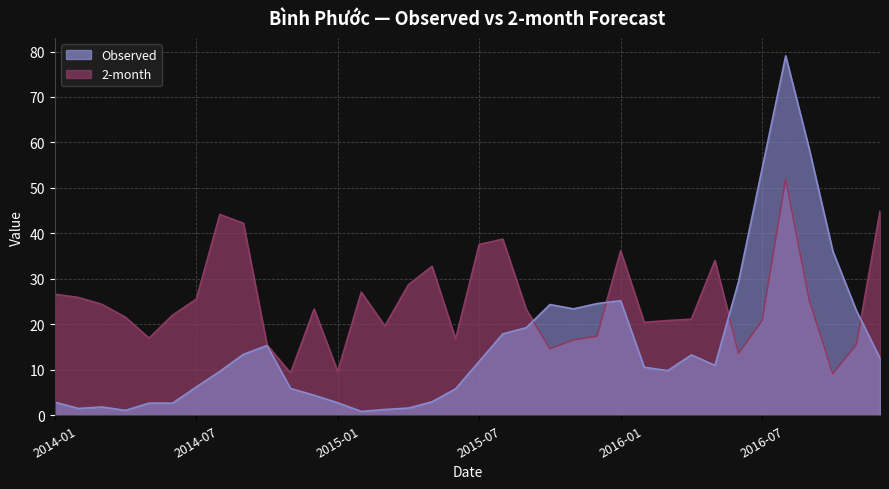

What are all the series names shown in the legend?

Observed, 2-month